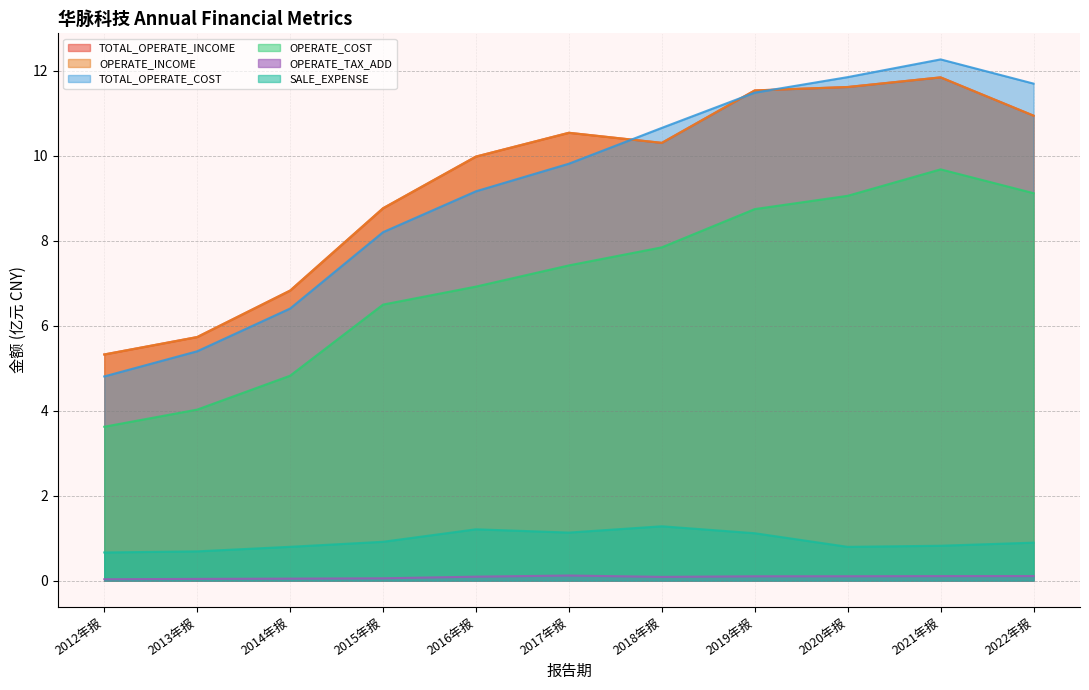

The TOTAL_OPERATE_INCOME series shows 7.5 at 2019年报. True or false?

False